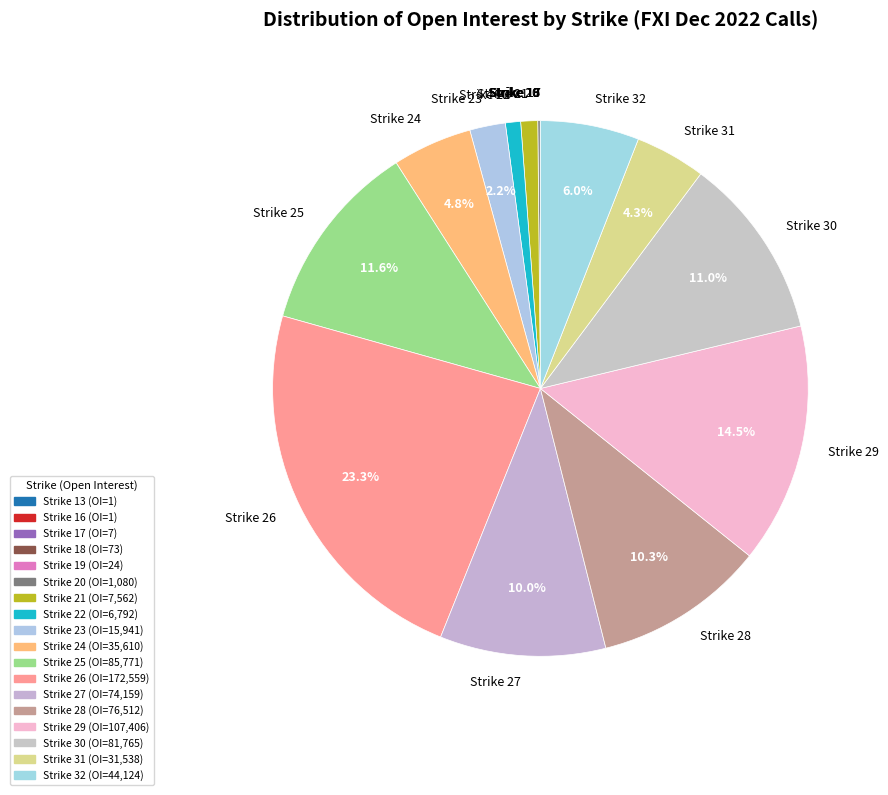

Is there any slice that represents more than half of the pie?

No